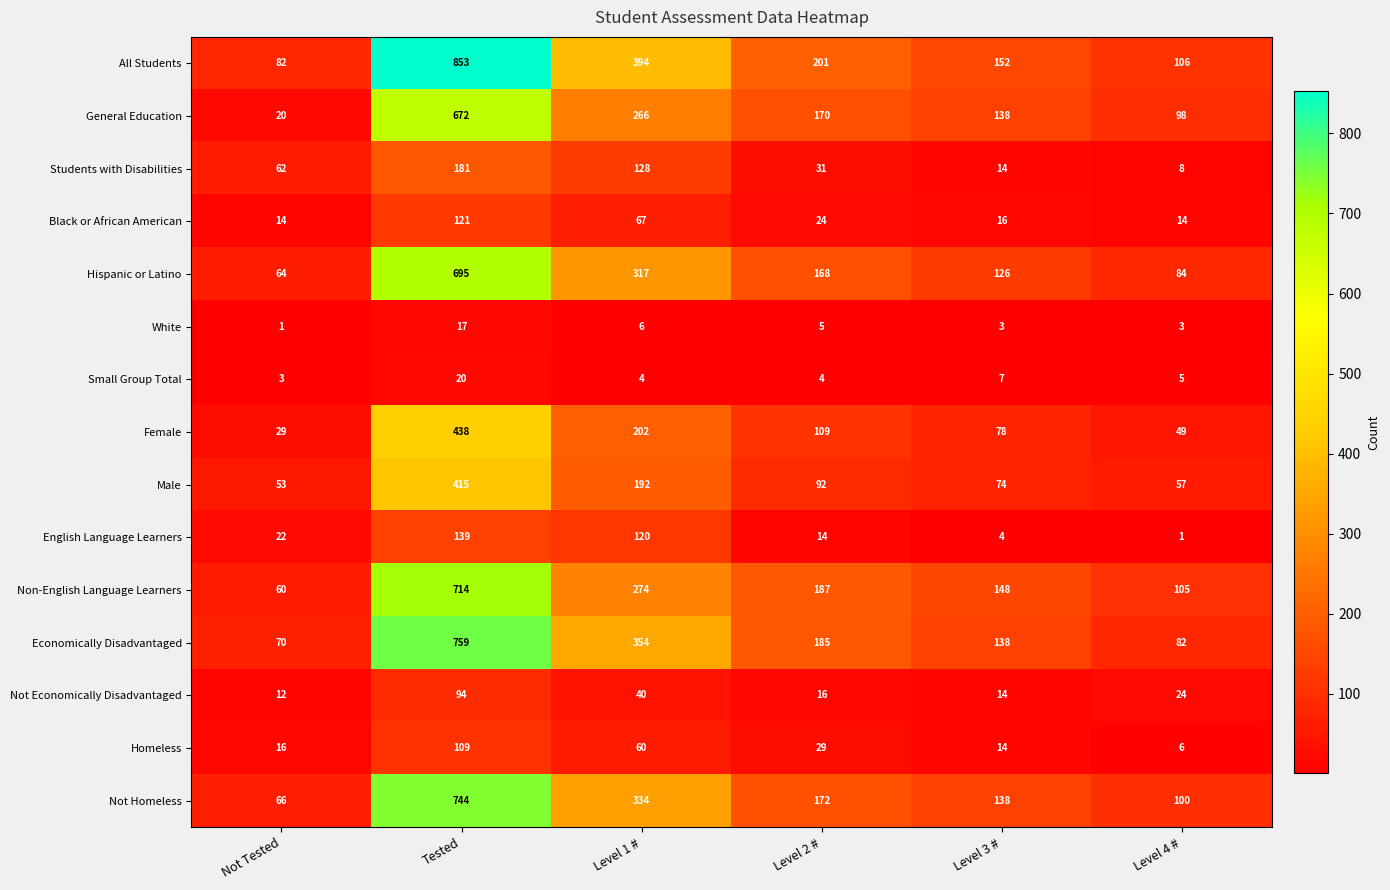

Which series has the widest spread of values?

All Students